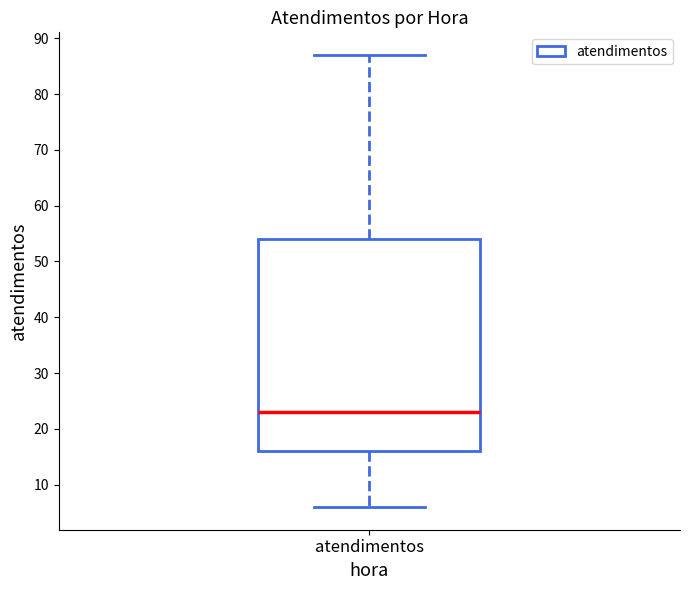

Transcribe this box plot: give where the median line is, the range the box spans, and where the two whiskers end, as read against the y-axis. The values are not printed on the chart, so give them approximately, as read against the axis.

median 23, box 16 to 54, whiskers 6 to 87